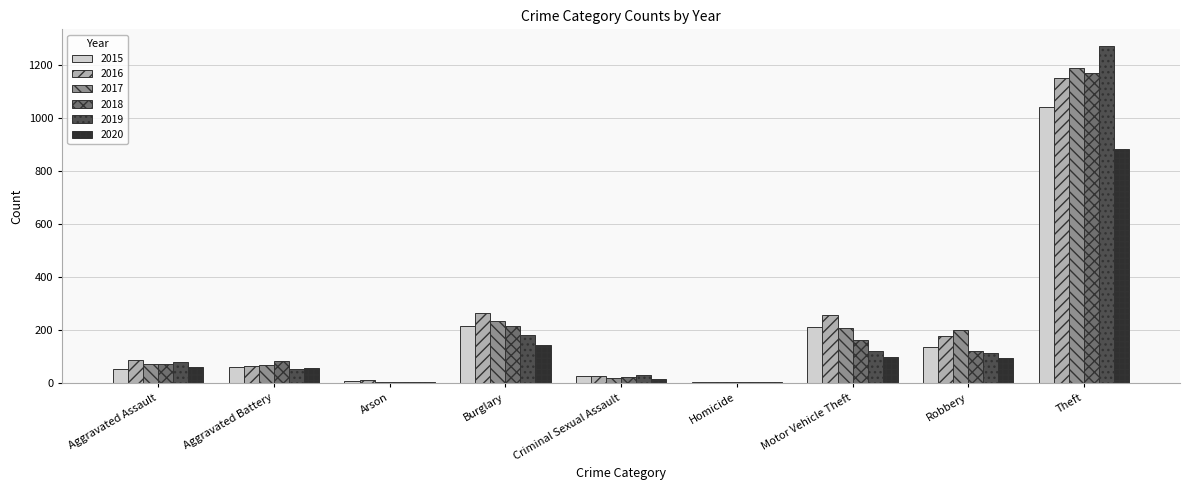

Which category has the highest value in the 2018 series?

Theft